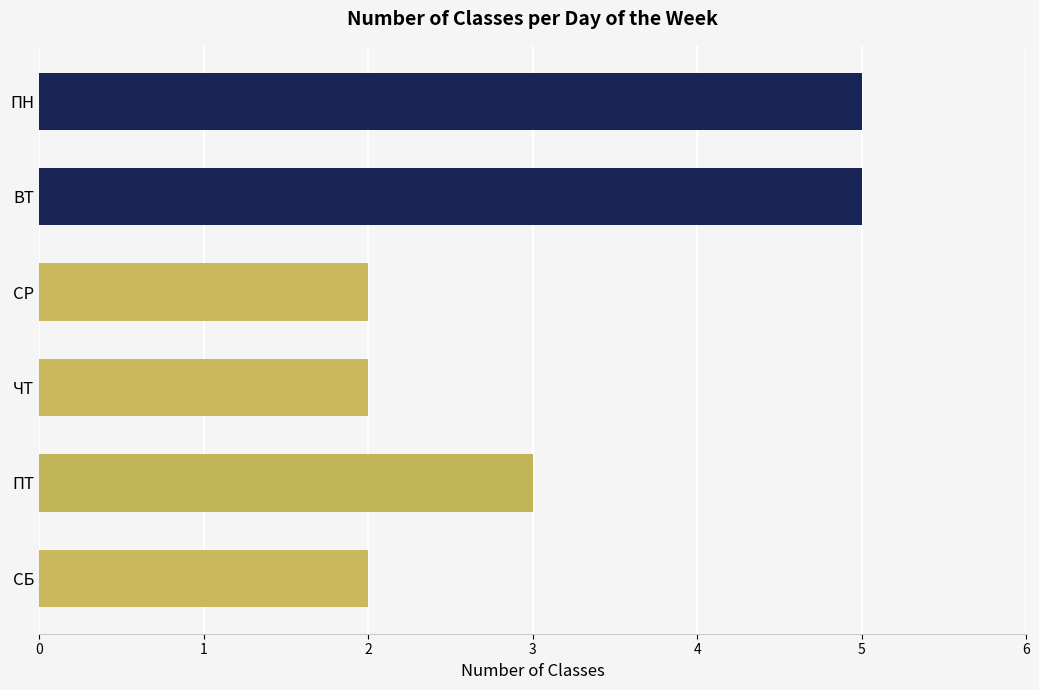

What is the minimum value shown in the chart?

2